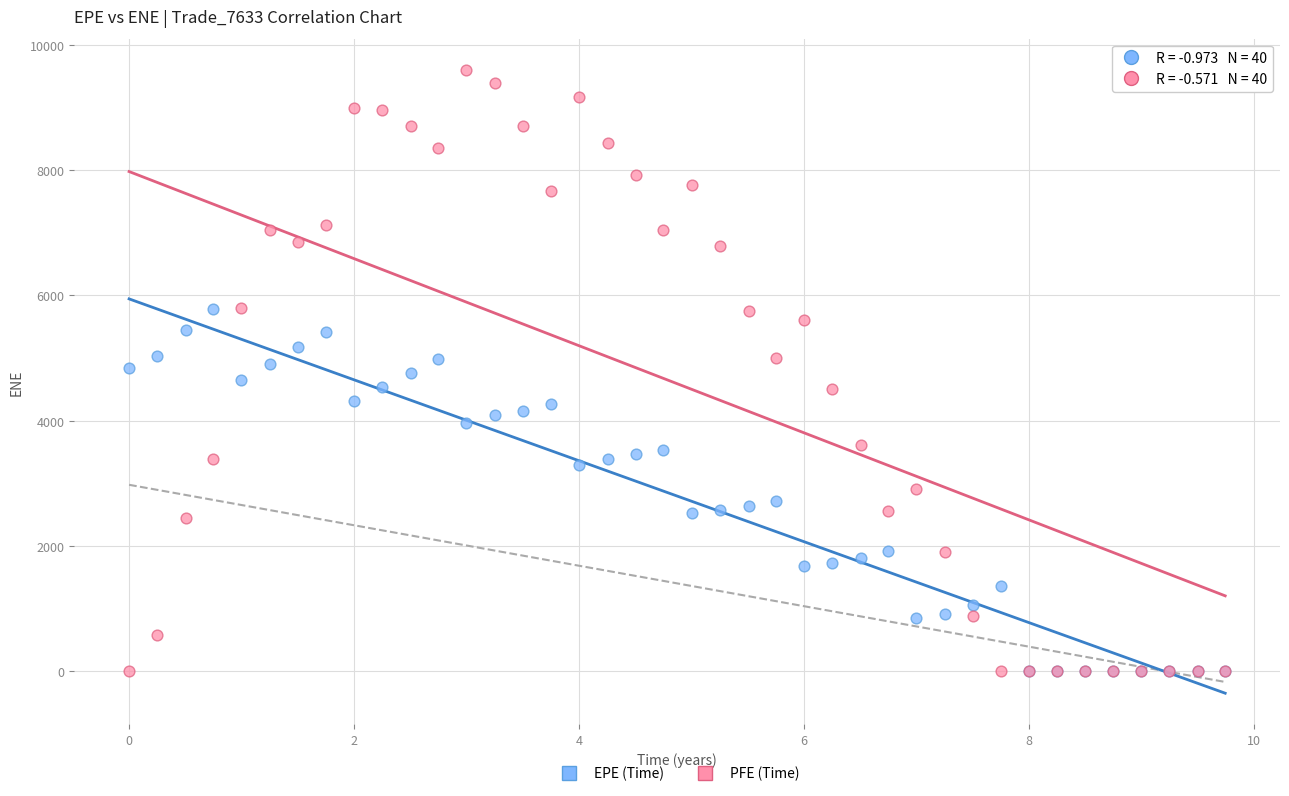

Which series has the largest Y range (max minus min)?

PFE (Time)